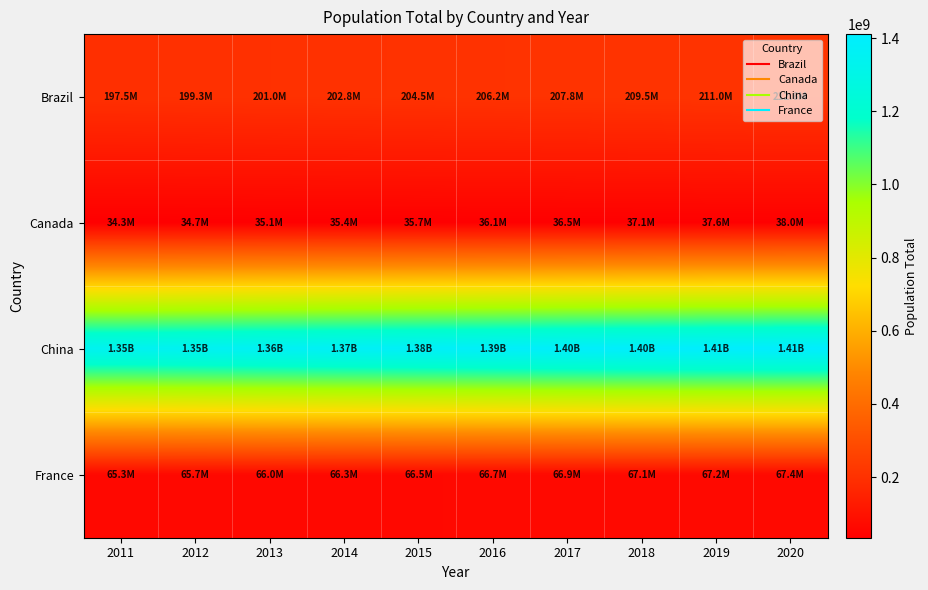

Count the number of data series in this chart.

4